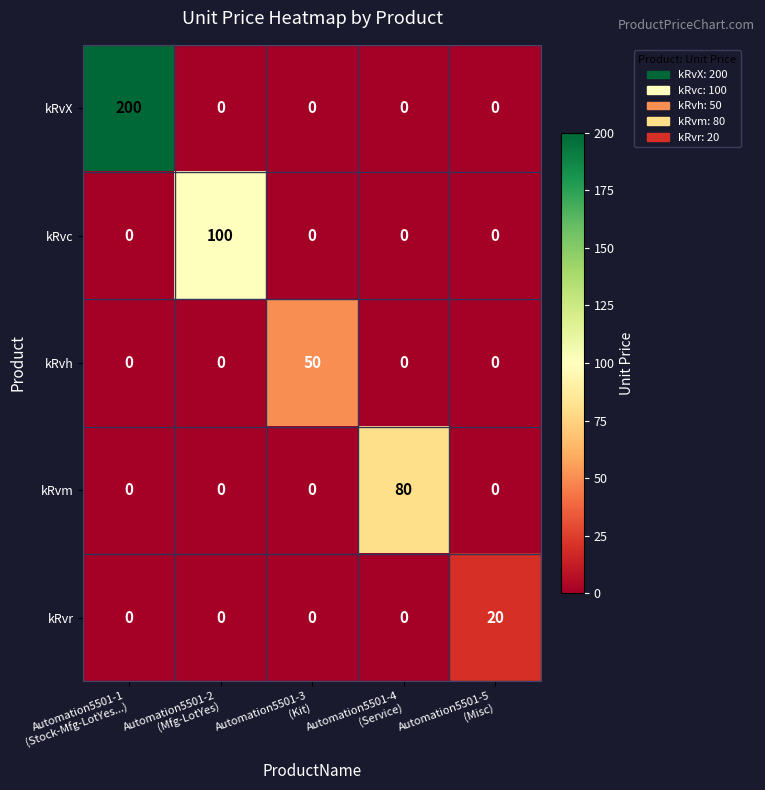

Which series changed the most between Automation5501-1
(Stock-Mfg-LotYes...) and Automation5501-2
(Mfg-LotYes)?

kRvX